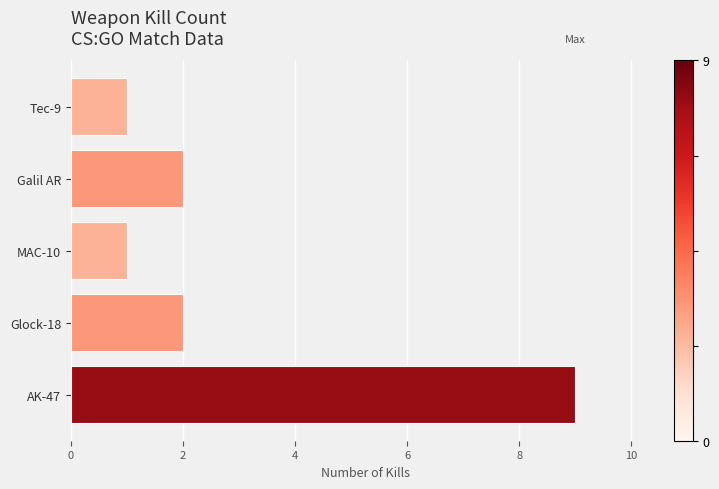

What is the average value?

3